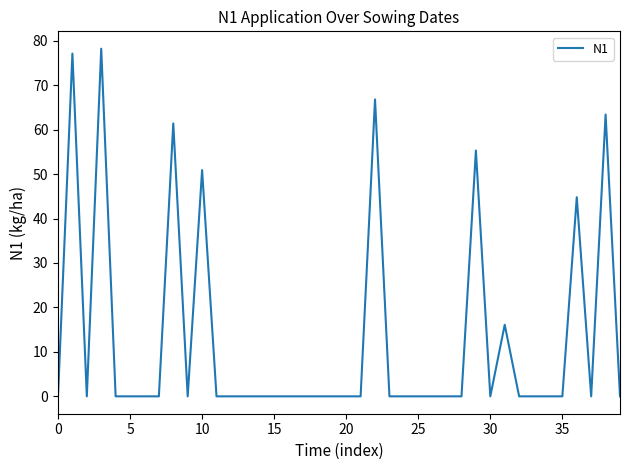

What is the difference between the maximum and minimum values?

78.2